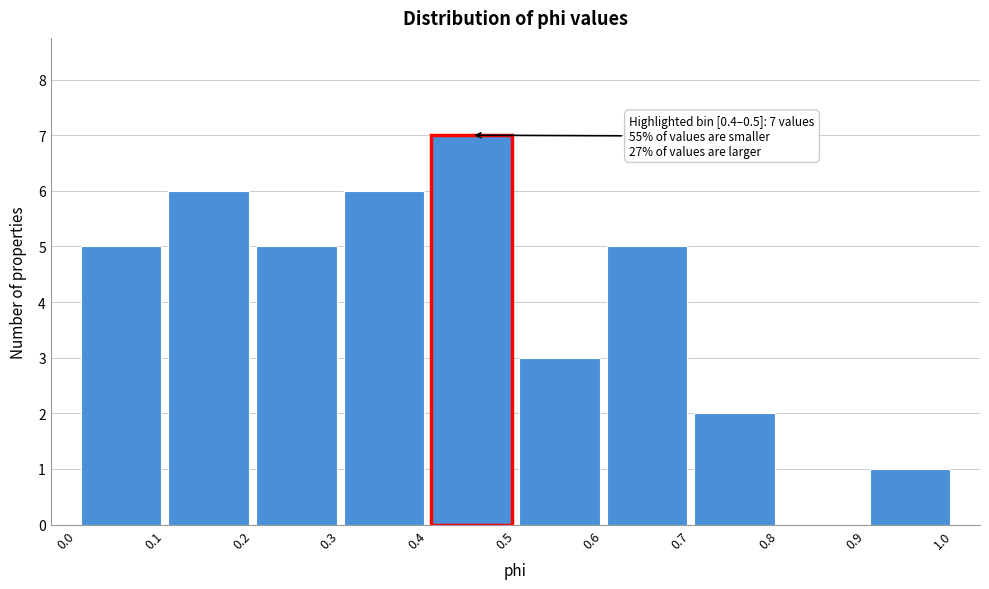

Over which range of the x-axis is the bar tallest?

0.4 to 0.5